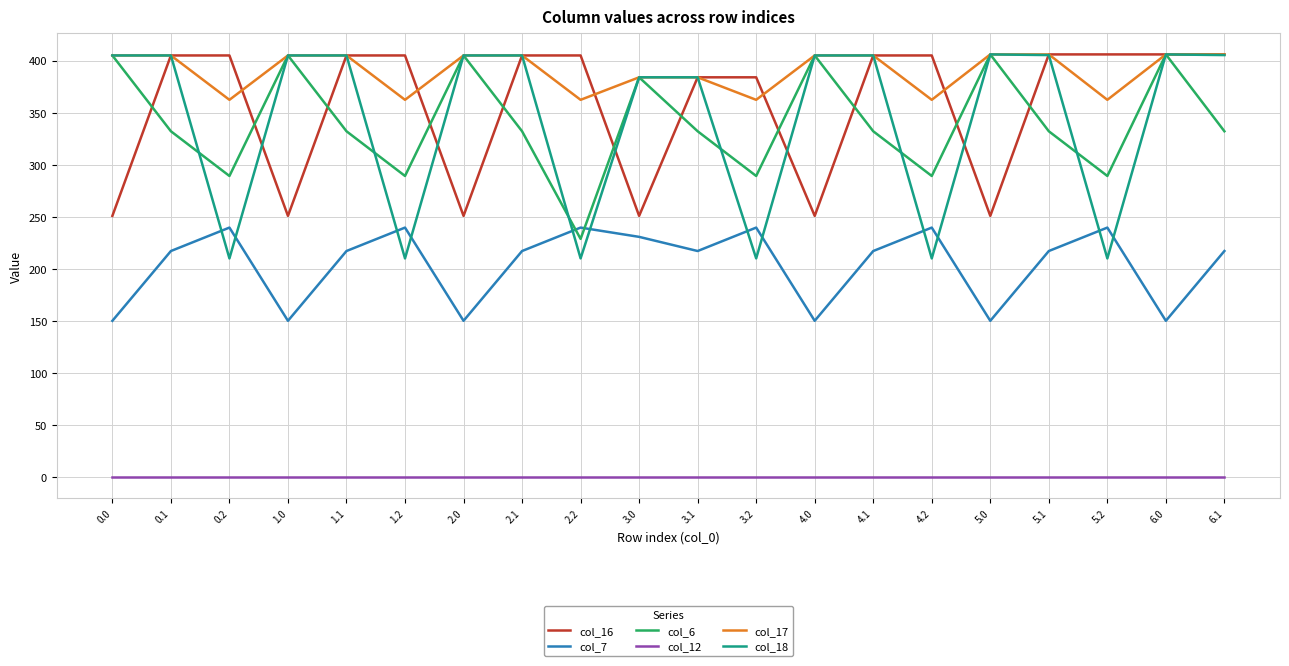

The value of col_16 at 4.1 is 694.1. True or false?

False